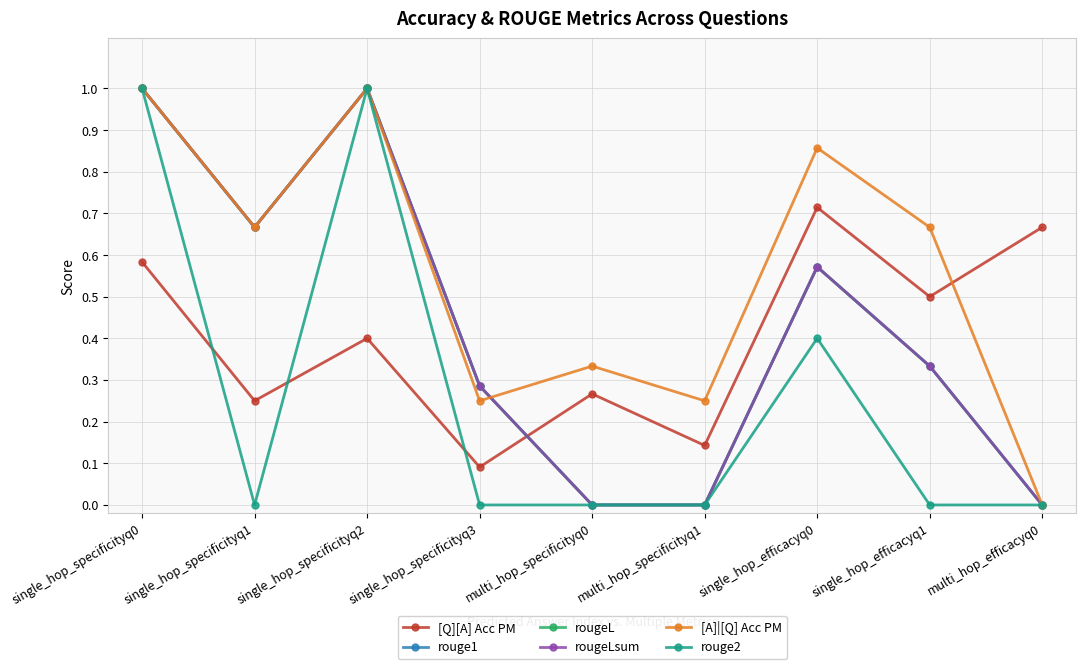

Is it true that rouge2 equals 0.1 at single_hop_efficacyq0?

False